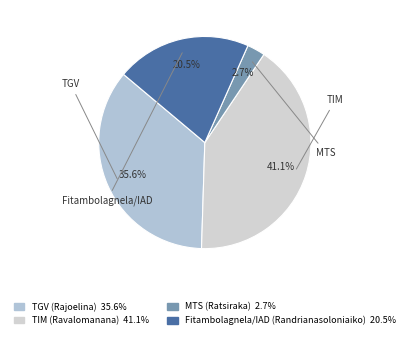

Approximately how many times larger is the value at MTS (Ratsiraka) compared to Fitambolagnela/IAD (Randrianasoloniaiko)?

0.1